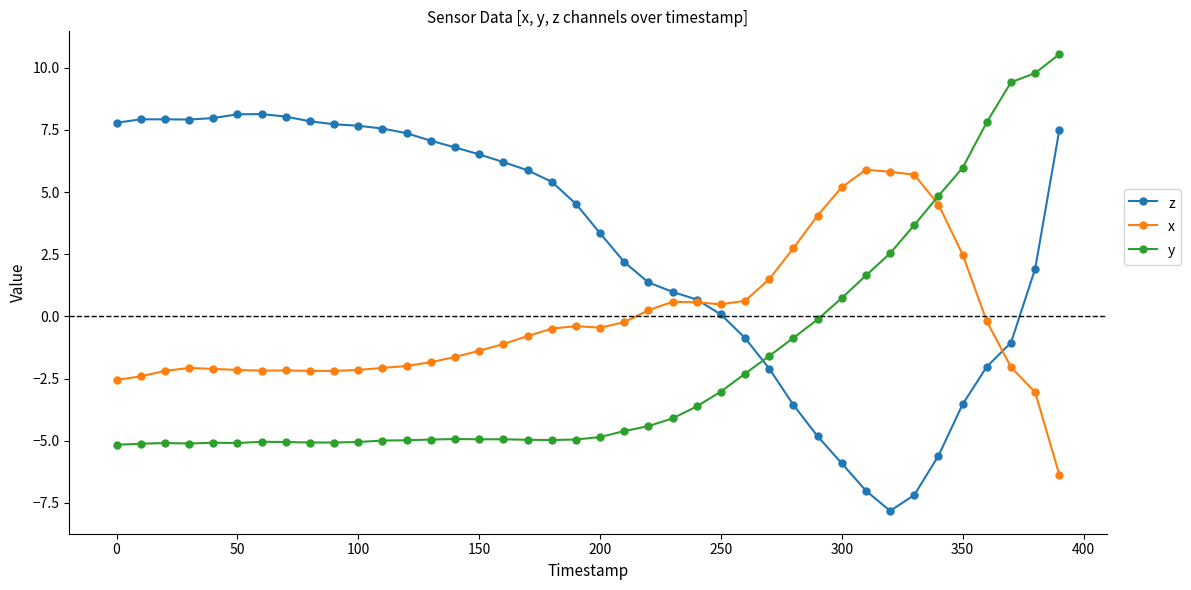

What is the difference between the maximum and second lowest values in the z series?

15.3